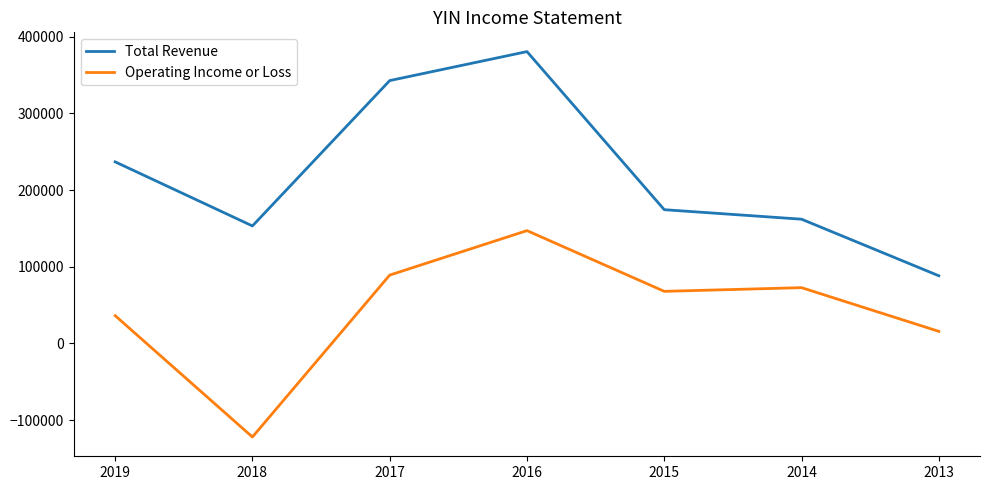

In Total Revenue, how many points are higher than both neighbors (excluding endpoints)?

1